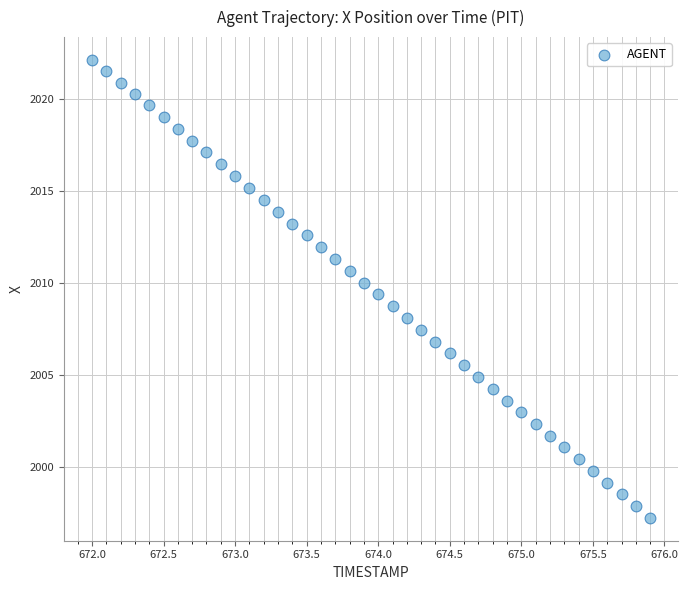

What is the range of Y values (max minus min)?

24.9